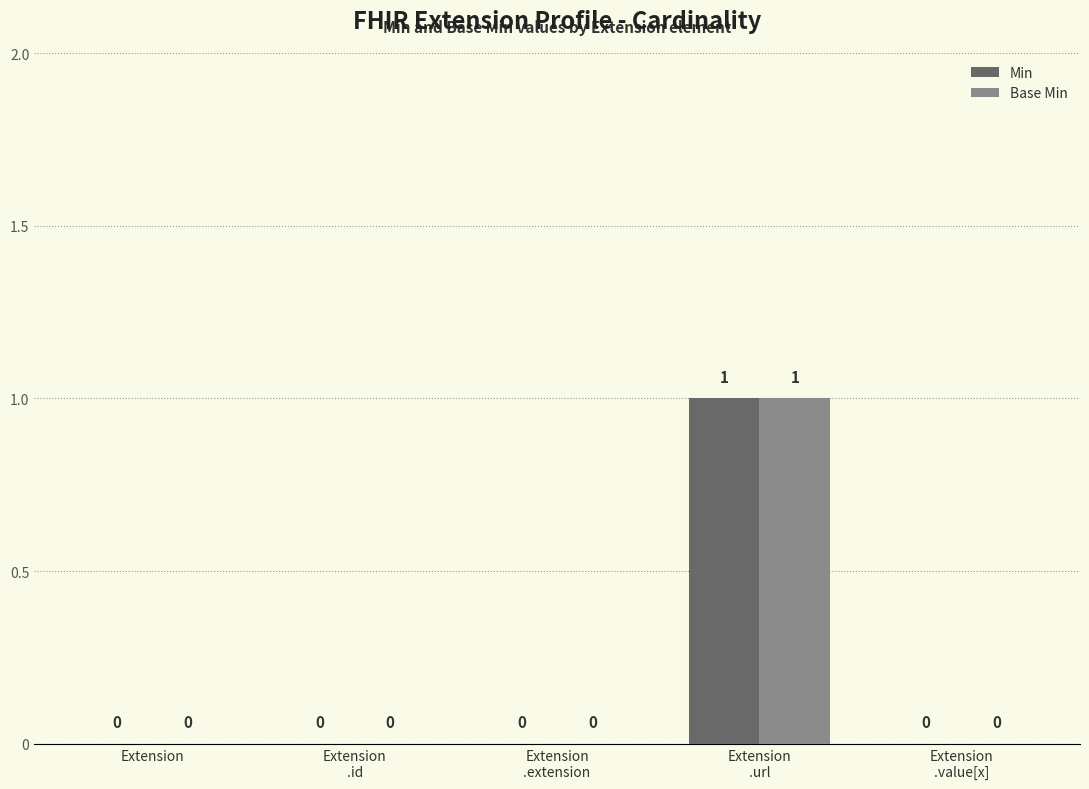

Is it true that Min equals 0 at Extension?

True